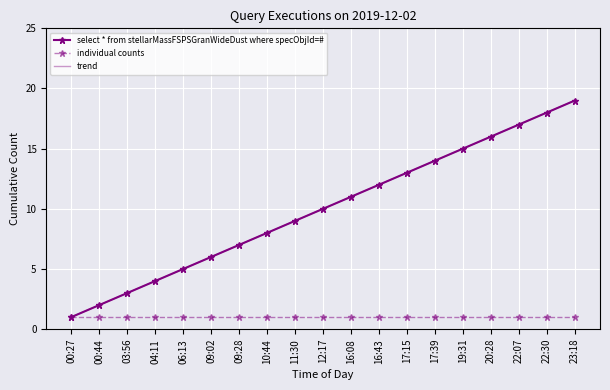

True or false: trend has more than 2 points higher than both neighbors.

False